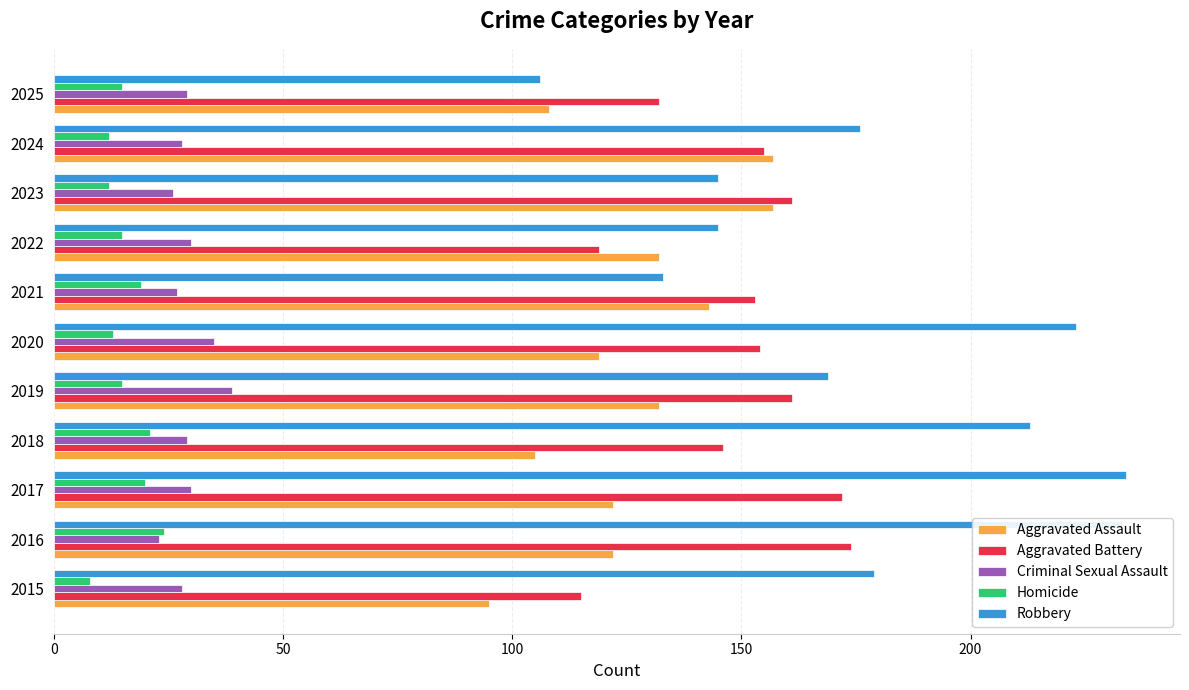

What is the total value across all series at 2024?

528